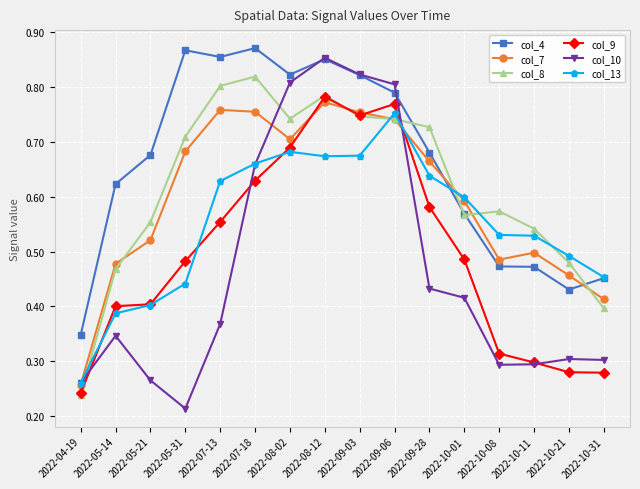

At which category is the sum across all series the highest?

2022-08-12